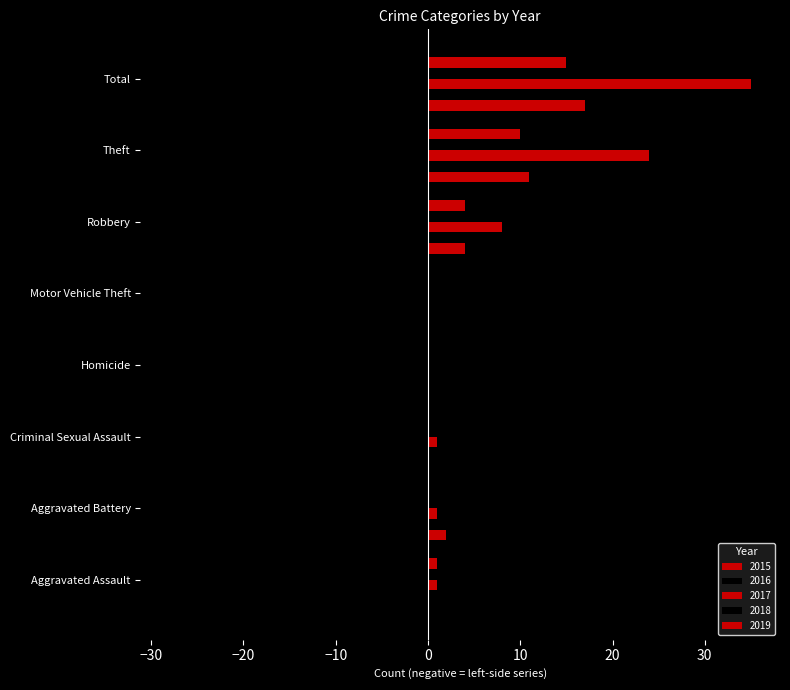

How many categories are shown in the chart?

8